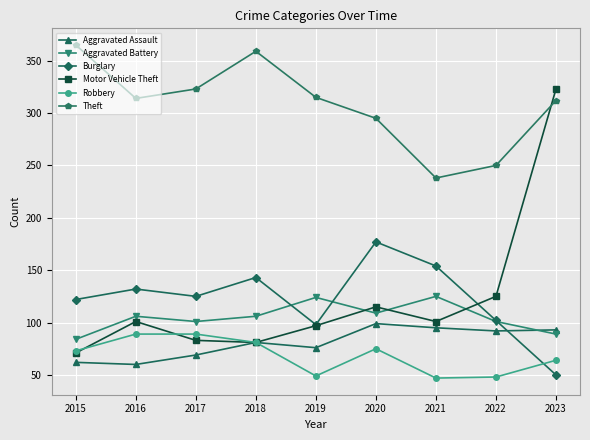

At which category is the sum across all series the highest?

2023